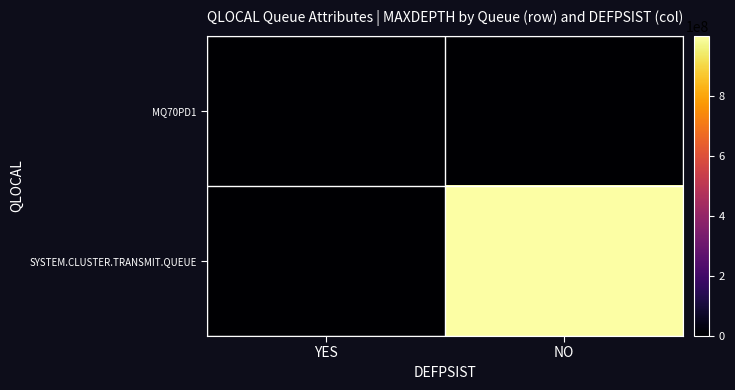

What is the difference between the highest and lowest values at YES?

5000